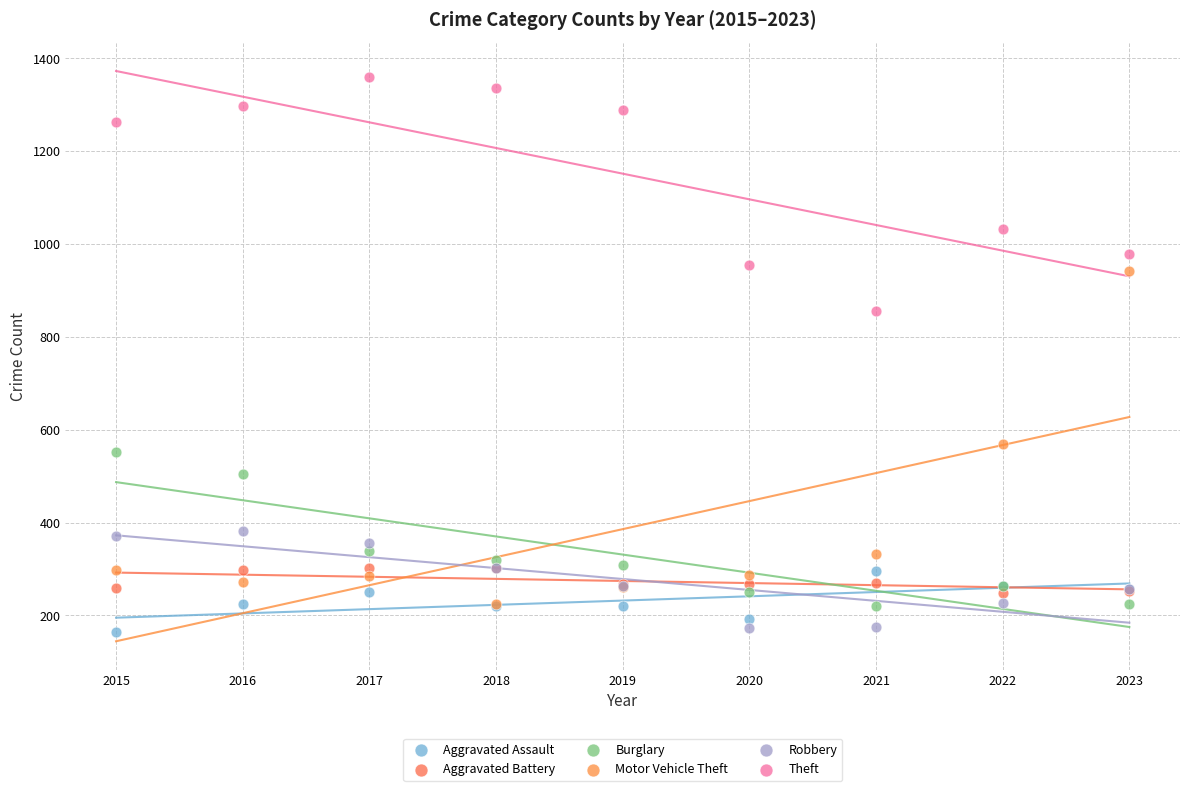

Across all series, what Y value is closest to 761?

856